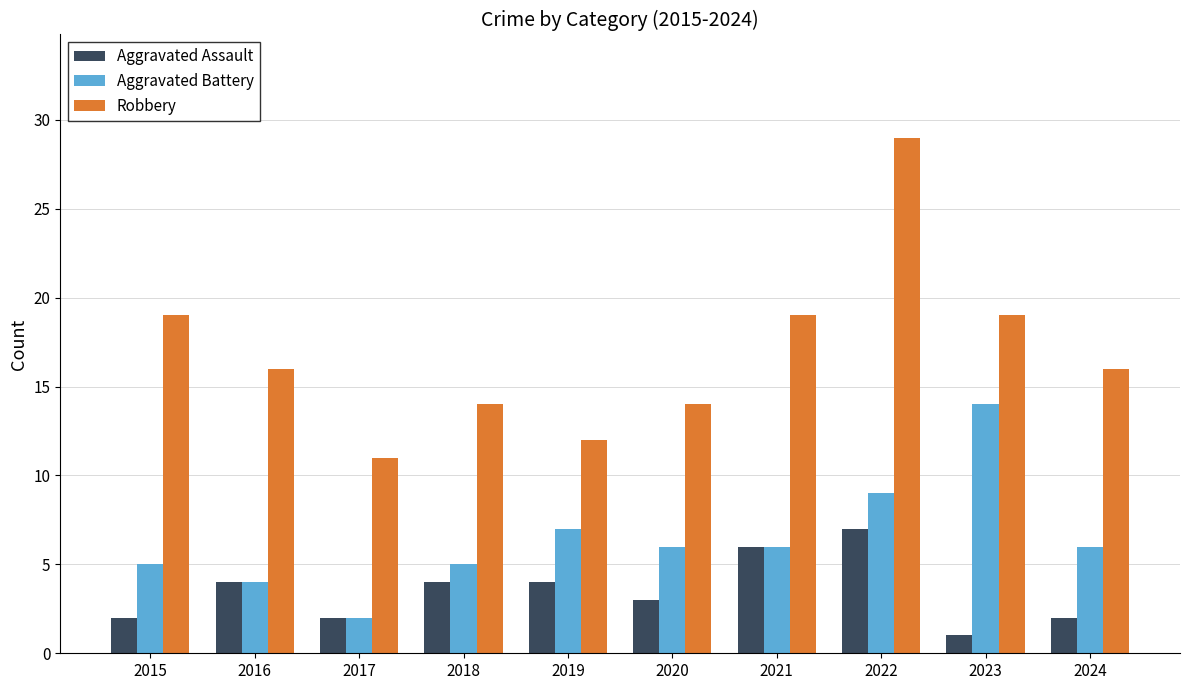

The Robbery series shows 26 at 2016. True or false?

False